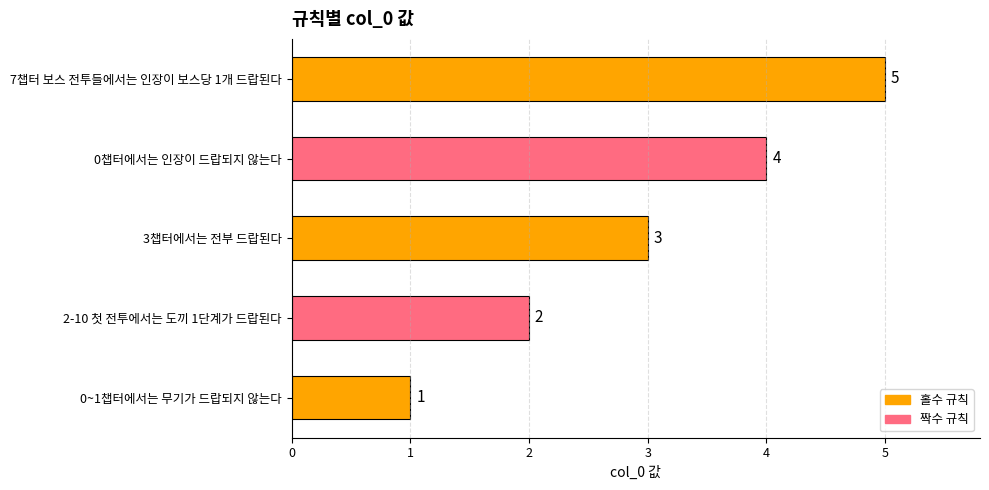

Does the chart contain any negative values?

No